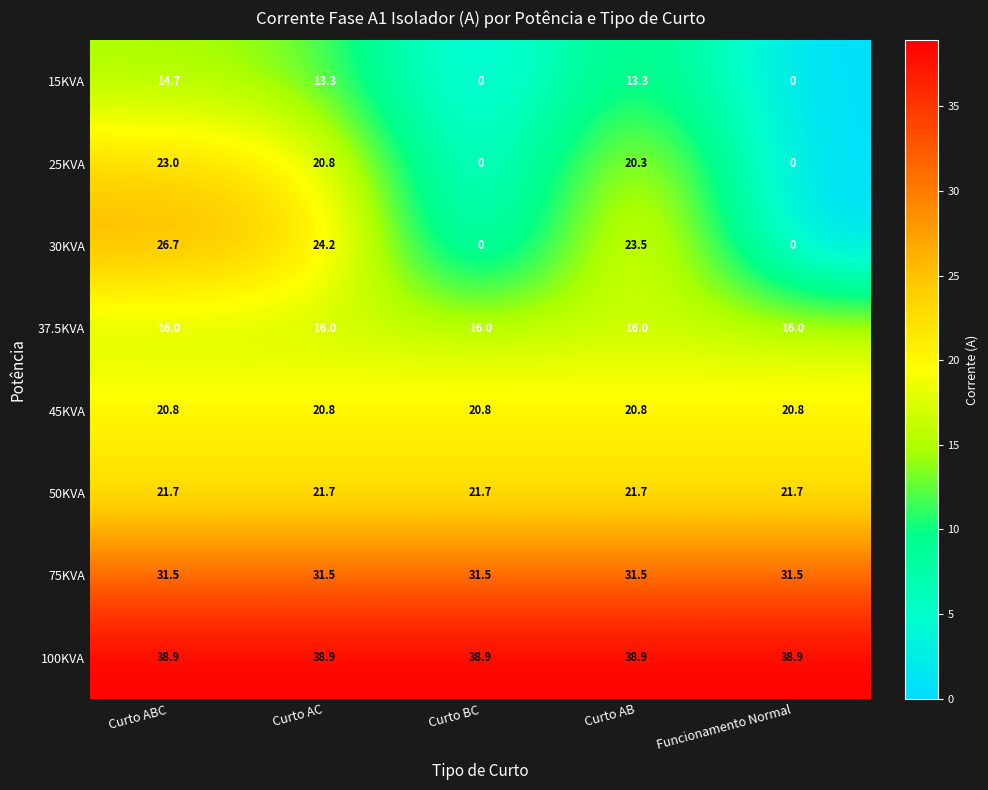

What is the total value across all series at Funcionamento Normal?

128.9